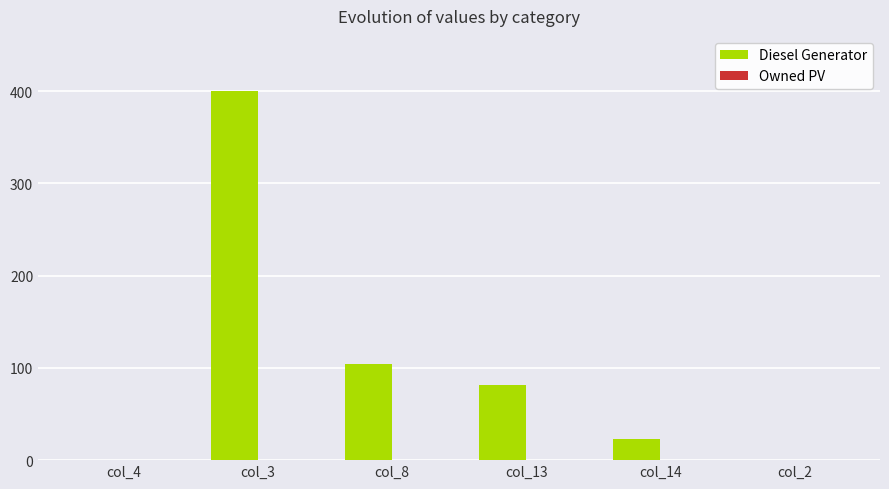

The value at col_14 is 23.0. True or false?

True